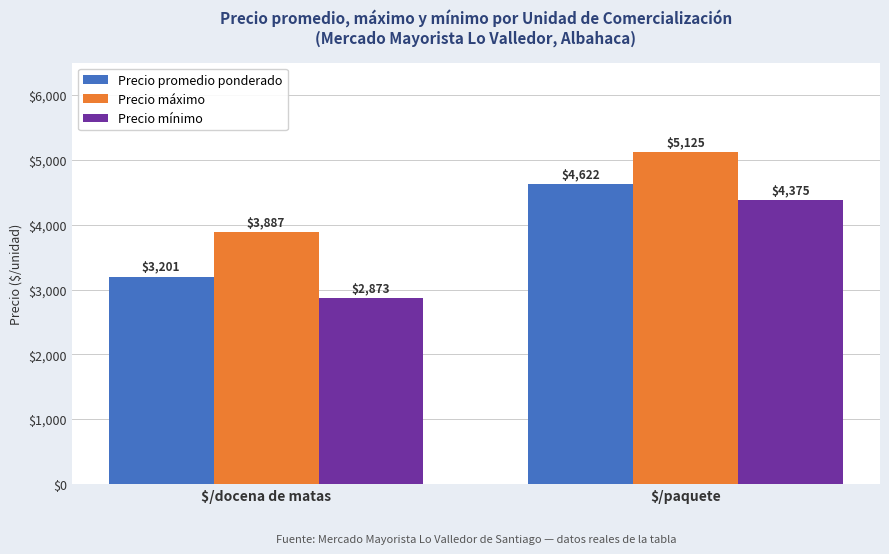

Rank the series by their average value, from highest to lowest.

Precio máximo, Precio promedio ponderado, Precio mínimo